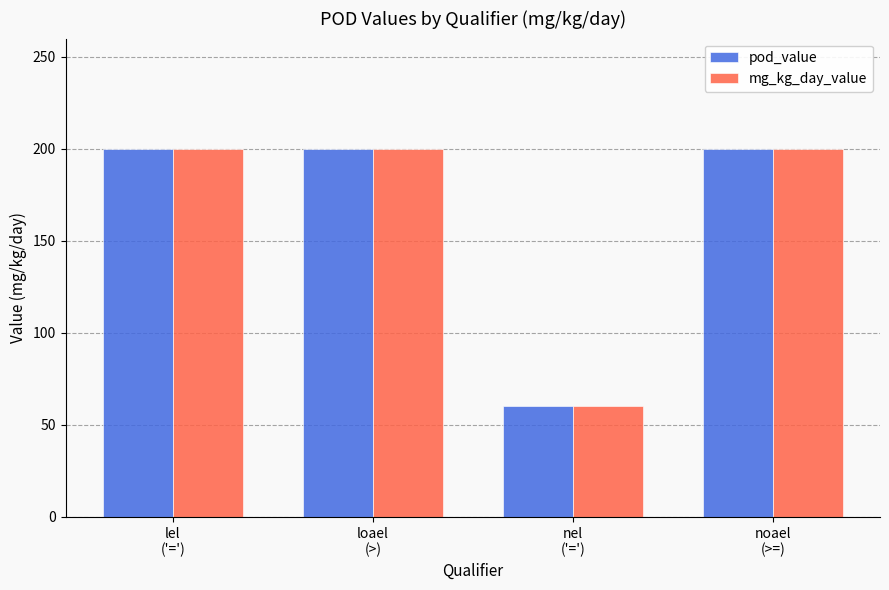

At how many categories does at least one series exceed 113?

3